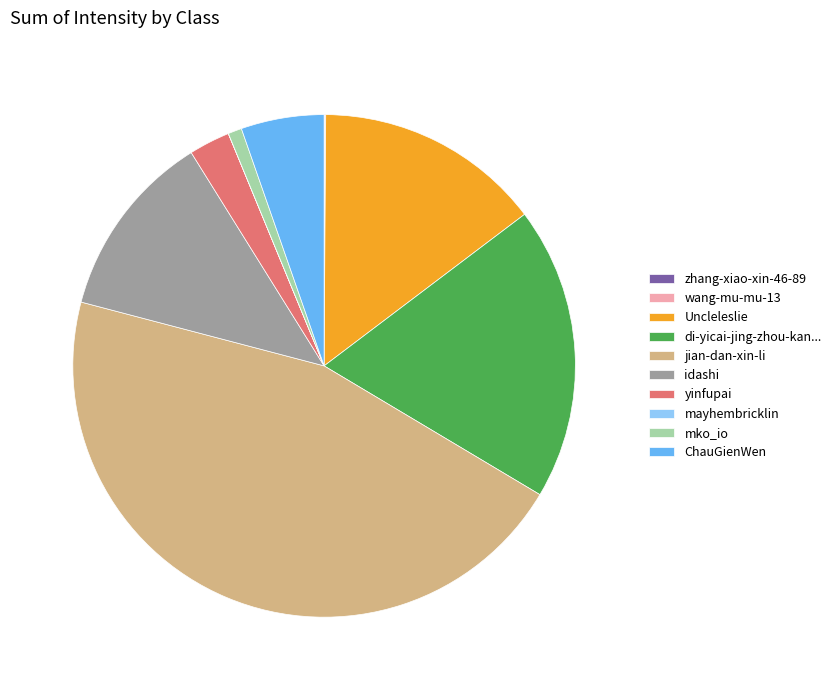

Does mko_io account for over 50% of the chart?

No